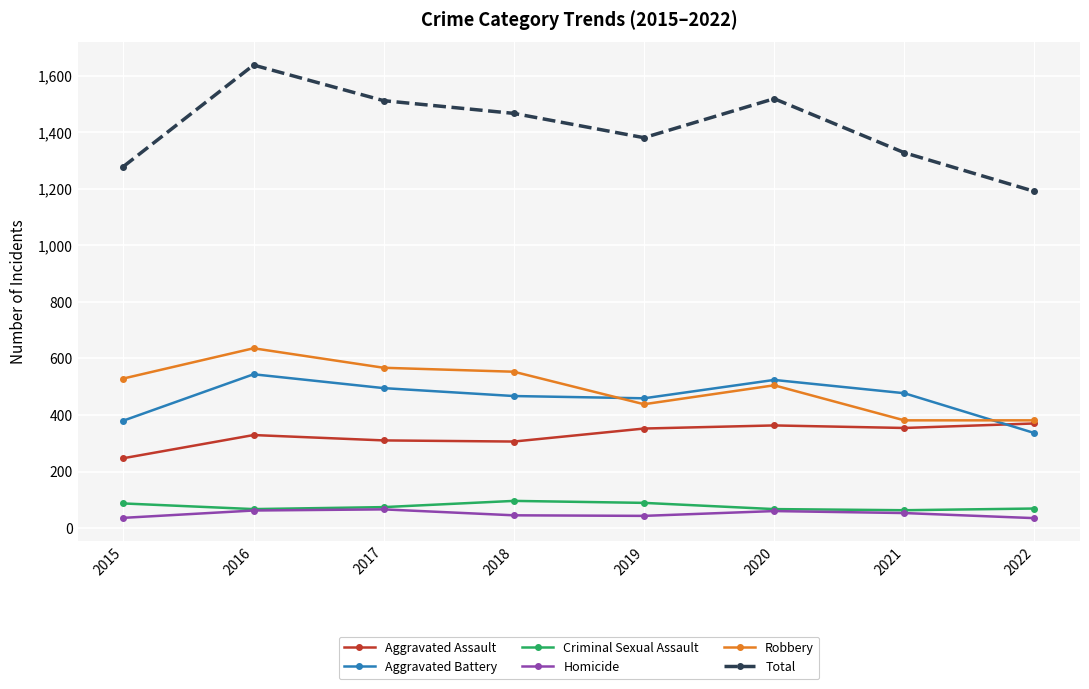

Count the number of categories in the chart.

8